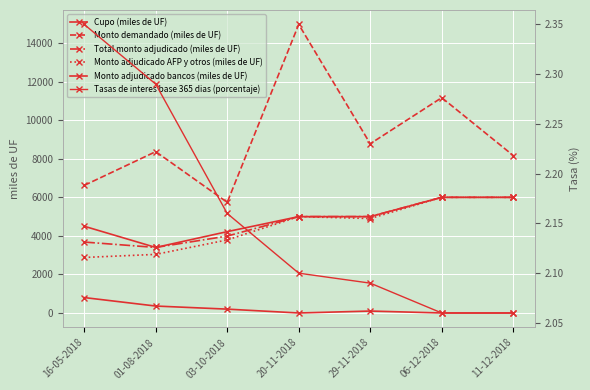

True or false: Tasas de interes base 365 dias (porcentaje) and Cupo (miles de UF) cross at least once.

False